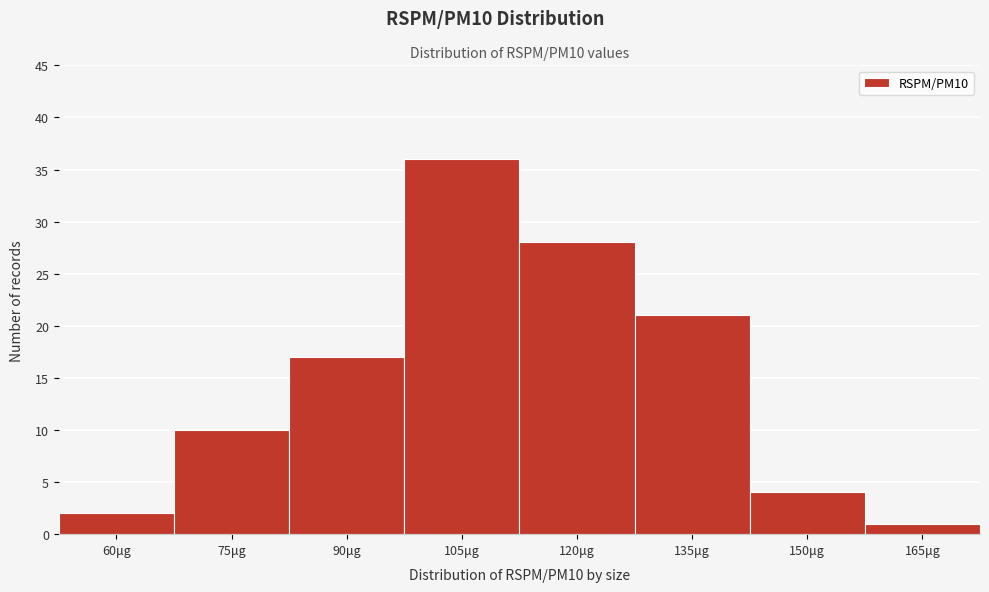

Reading right to left, list all the values displayed in this chart.

165μg=1	150μg=4	135μg=21	120μg=28	105μg=36	90μg=17	75μg=10	60μg=2